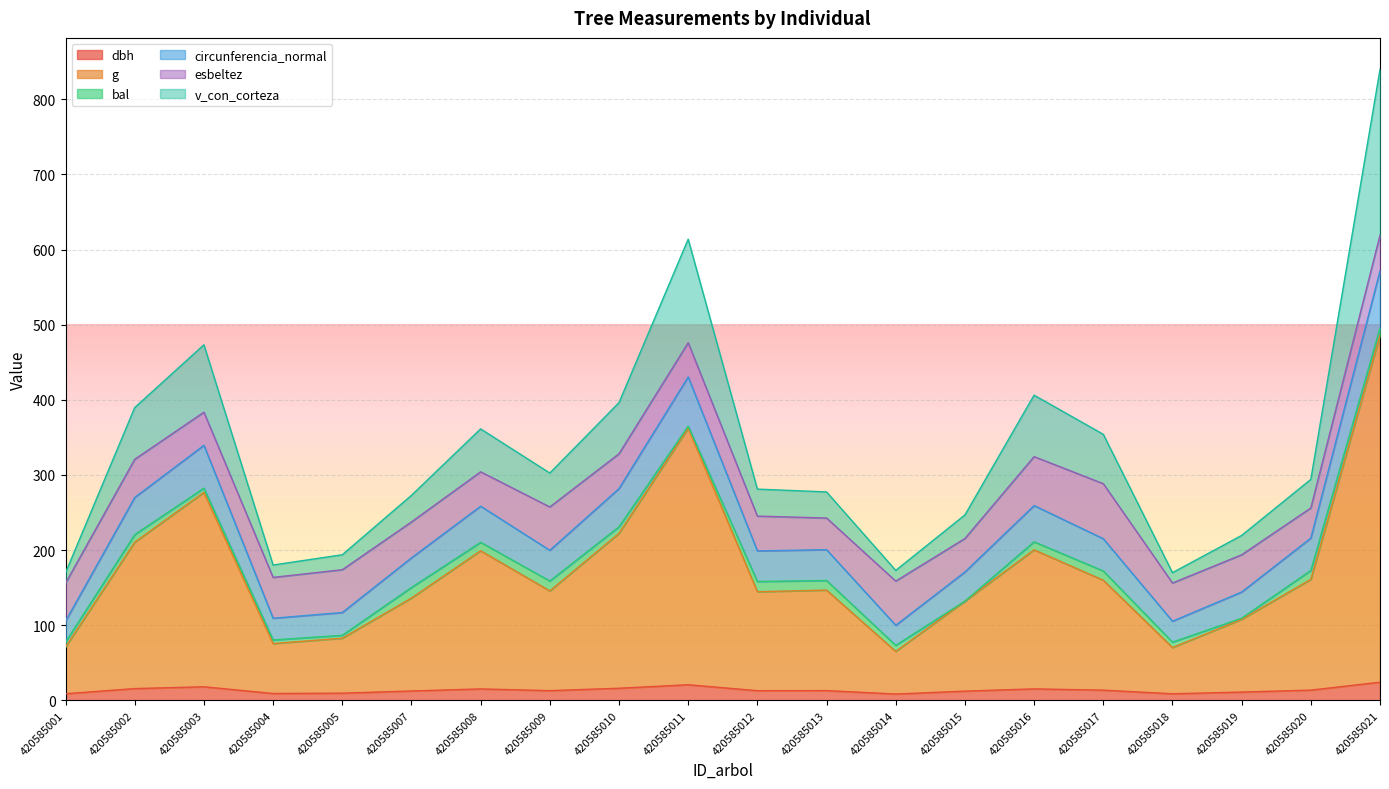

At which category is the sum across all series the highest?

420585021